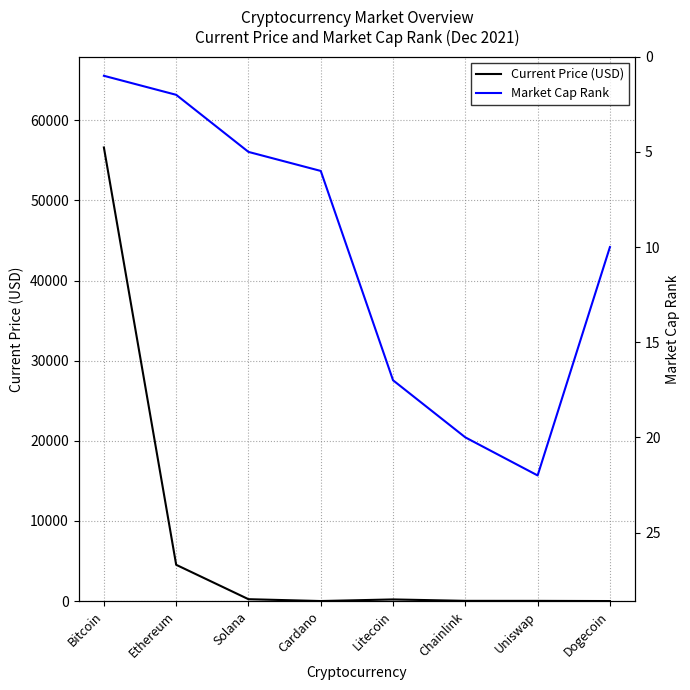

True or false: Current Price (USD) and Market Cap Rank intersect in this chart.

True